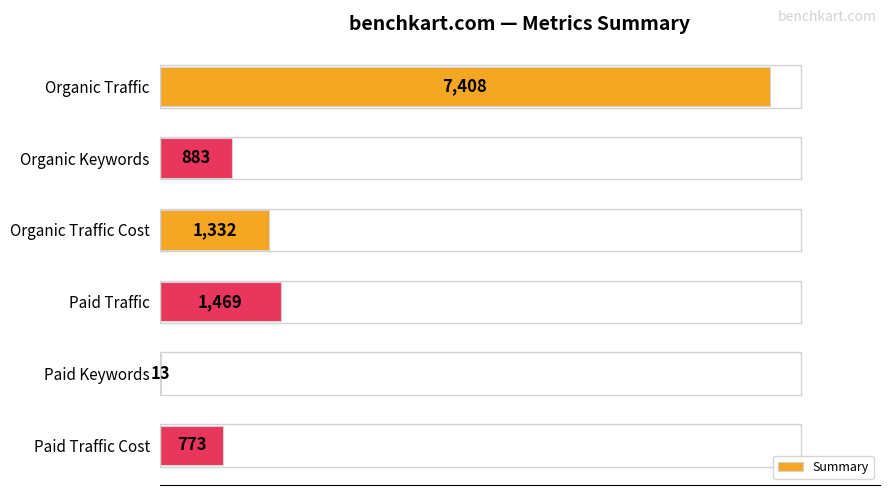

Are the bars horizontal?

Yes